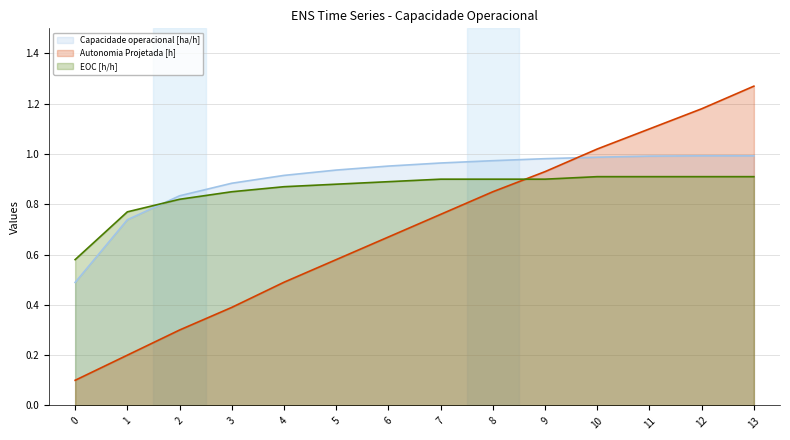

How many categories are shown in the chart?

14